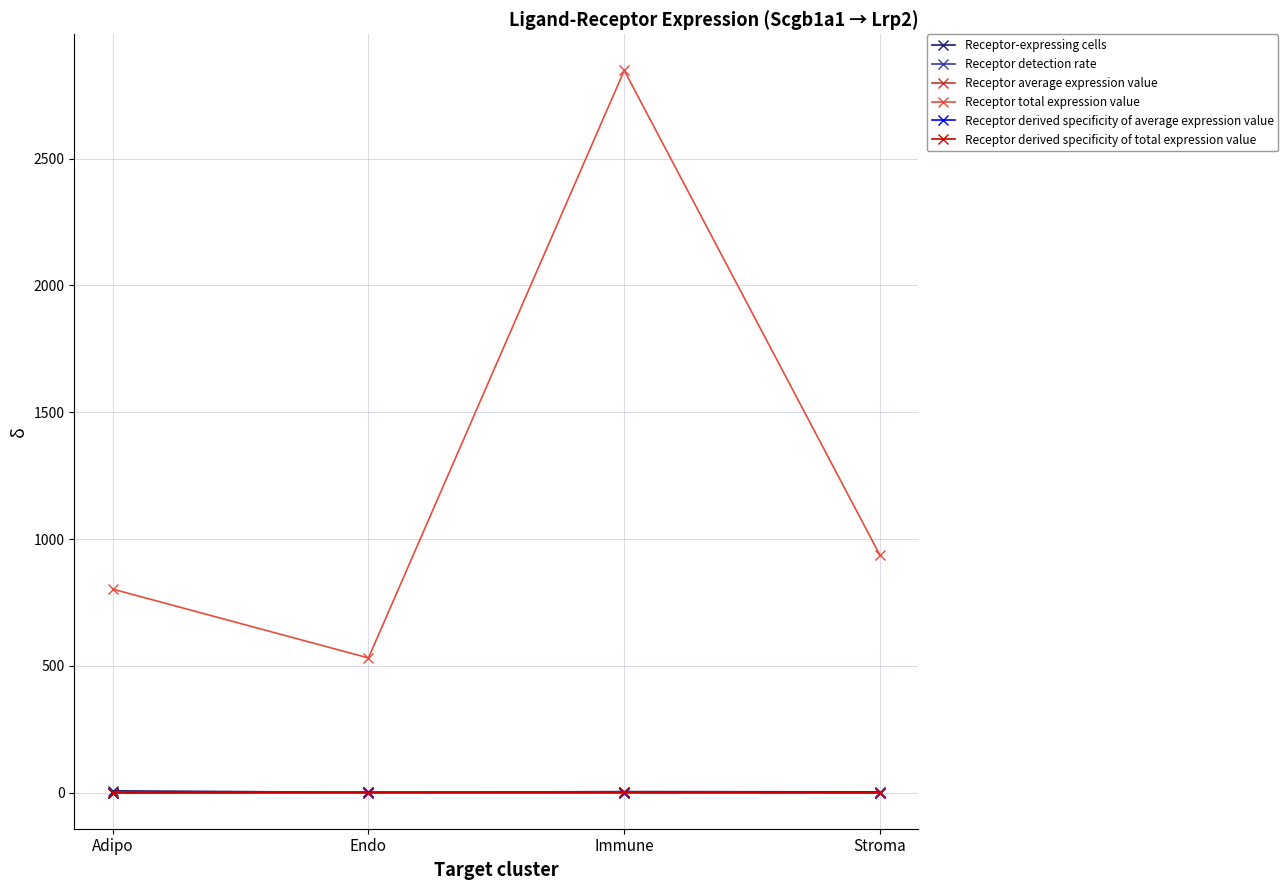

At how many categories does at least one series exceed 1930?

1